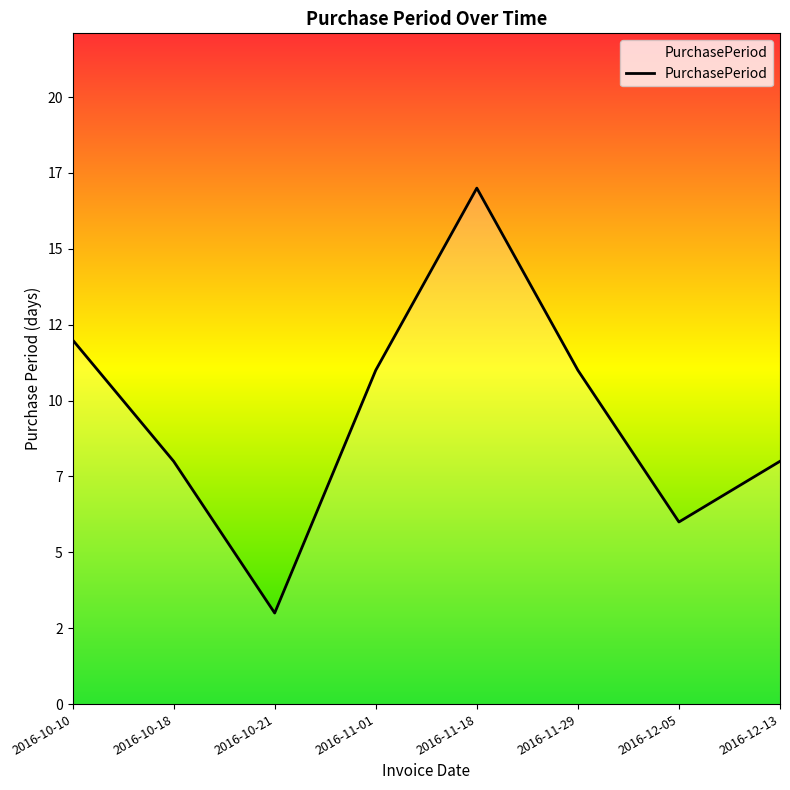

Does the chart display data point markers on the line(s)?

No